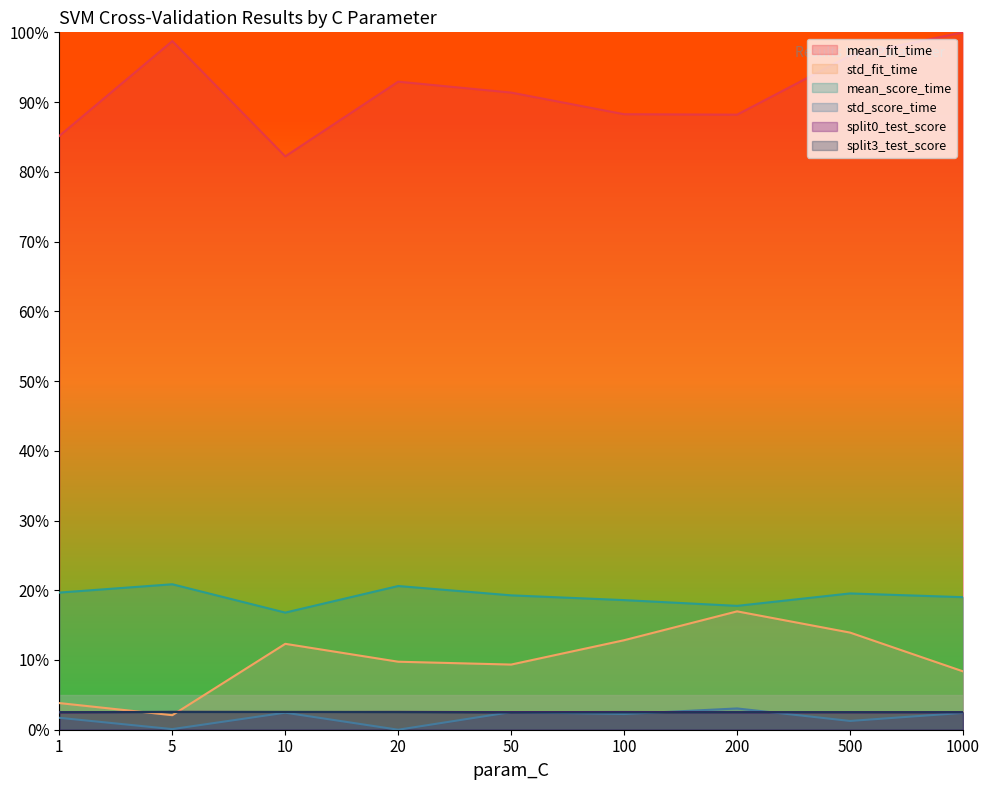

At which category is the sum across all series the highest?

500